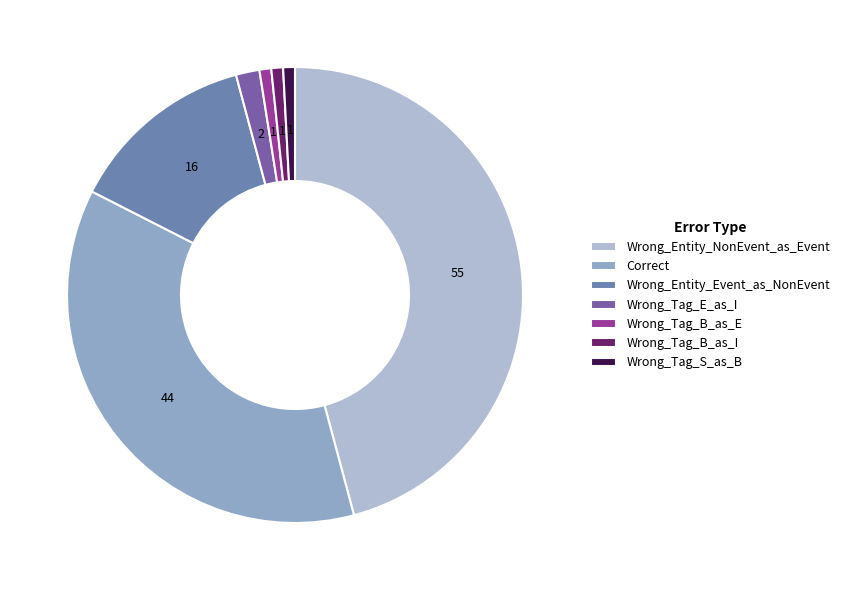

Does any single category account for the majority?

No